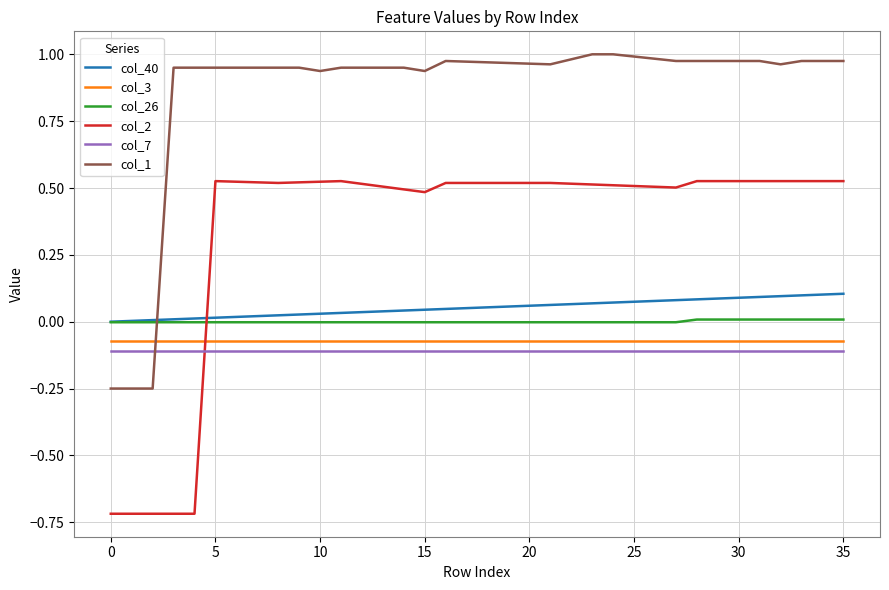

Which series ends up on top after the final intersection of col_26 and col_2?

col_2